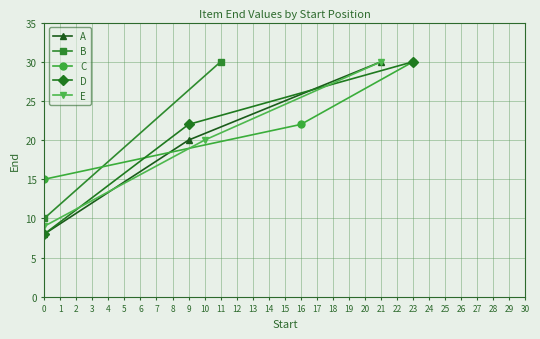

List the labels in order of A value, largest first.

21, 9, 0